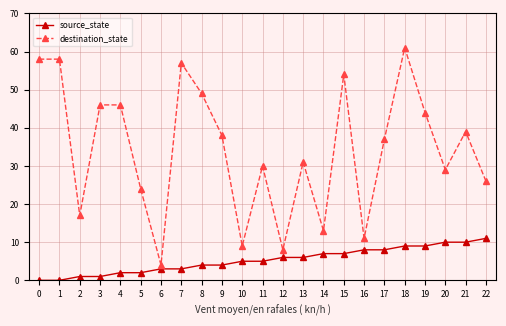

How many categories are shown in the chart?

23